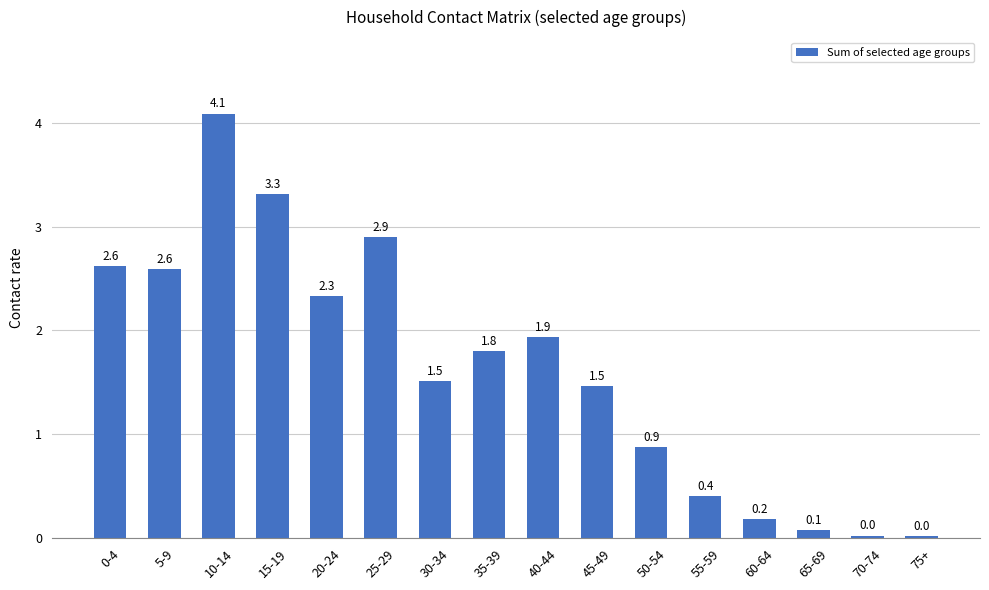

What is the change in value from 35-39 to 50-54?

-0.9